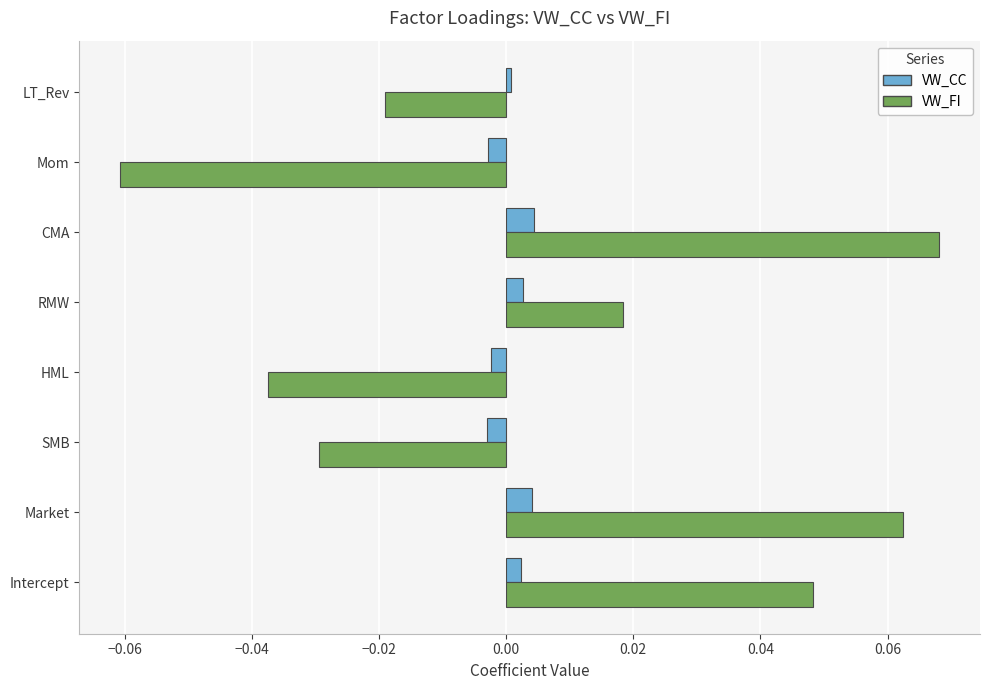

Is the value of VW_FI at LT_Rev greater than the value of VW_CC at Mom?

No